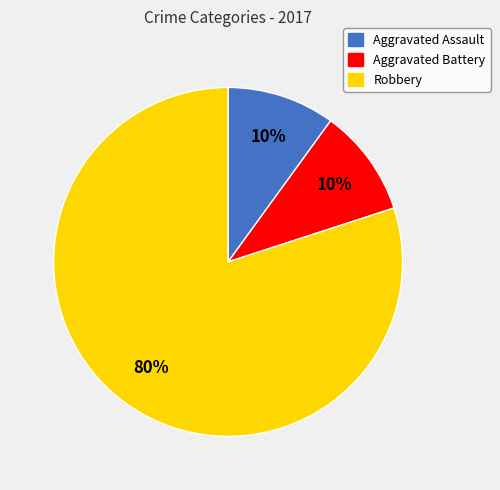

How many segments does this pie chart have?

3